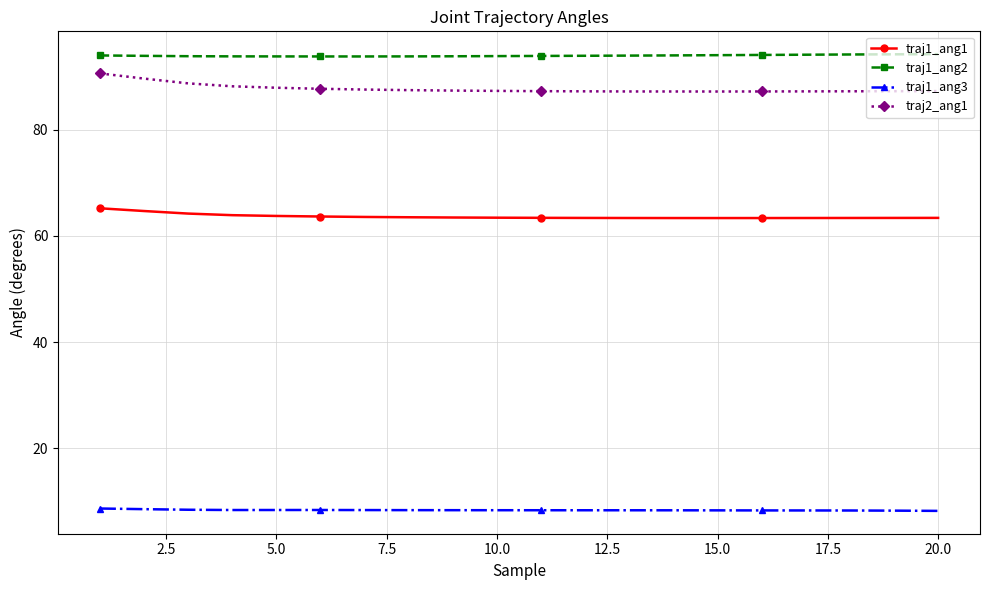

What is the value of the traj1_ang2 point at the 10th from the left?

93.9